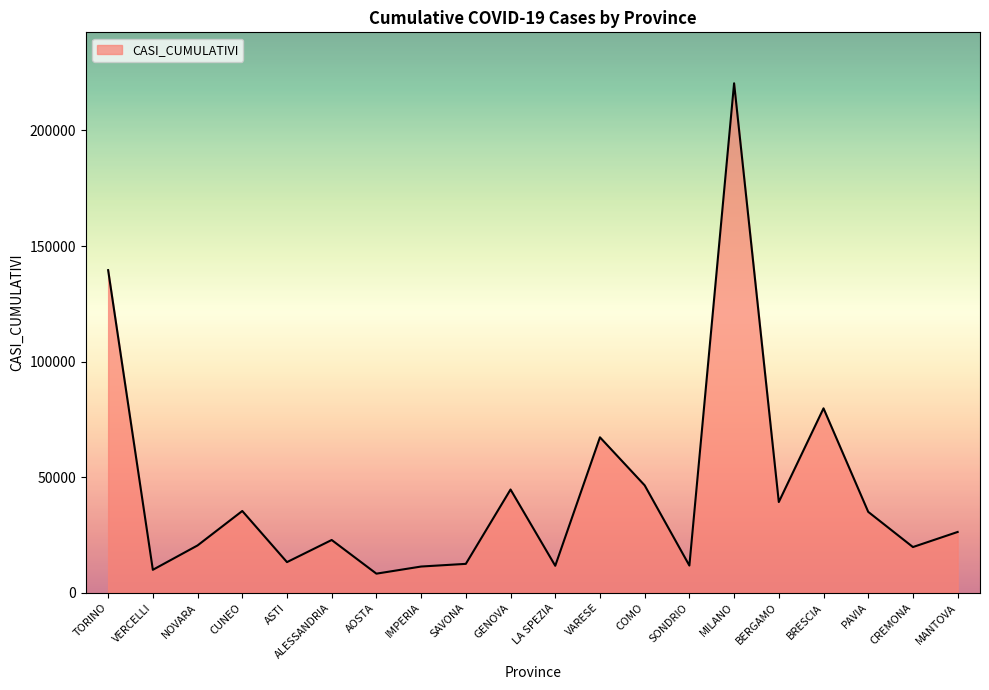

What is the greatest value displayed?

220418